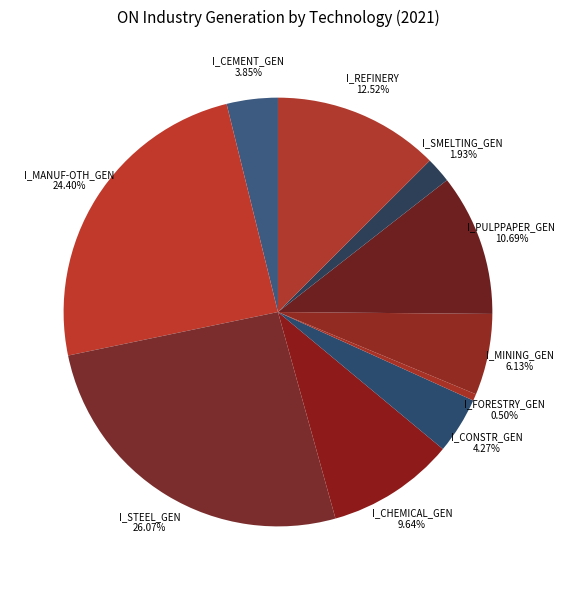

Rank the categories by value from highest to lowest.

I_STEEL_GEN, I_MANUF-OTH_GEN, I_REFINERY, I_PULPPAPER_GEN, I_CHEMICAL_GEN, I_MINING_GEN, I_CONSTR_GEN, I_CEMENT_GEN, I_SMELTING_GEN, I_FORESTRY_GEN